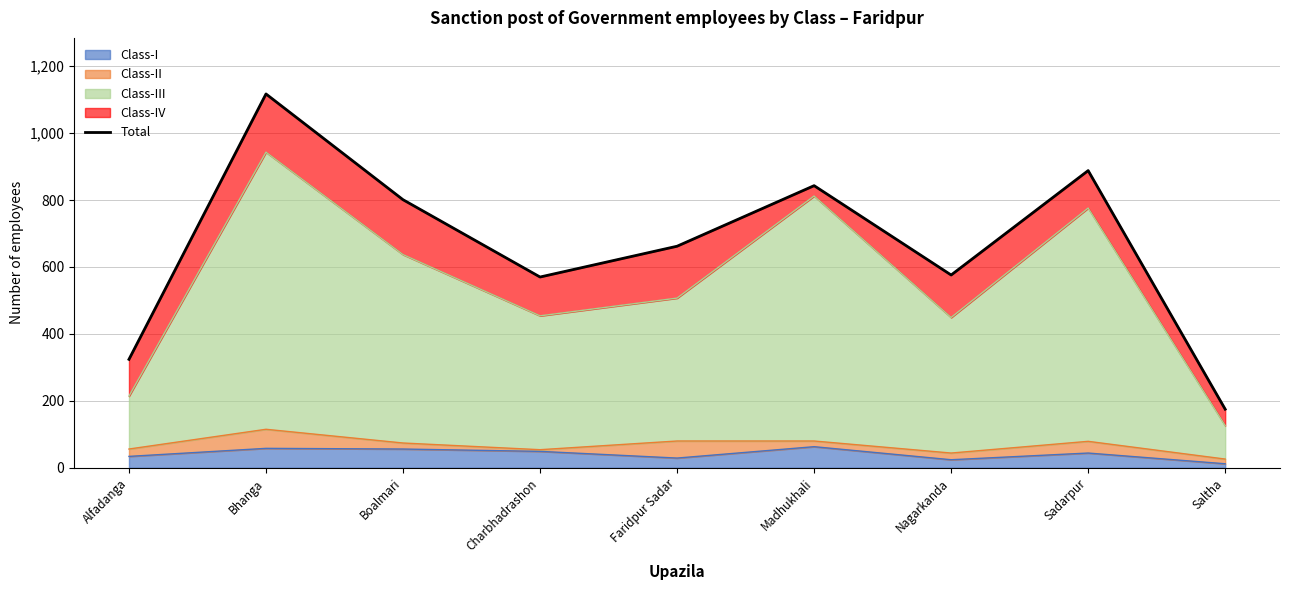

Reading left to right, extract all data points from this chart.

324	1117	801	570	662	843	576	888	175